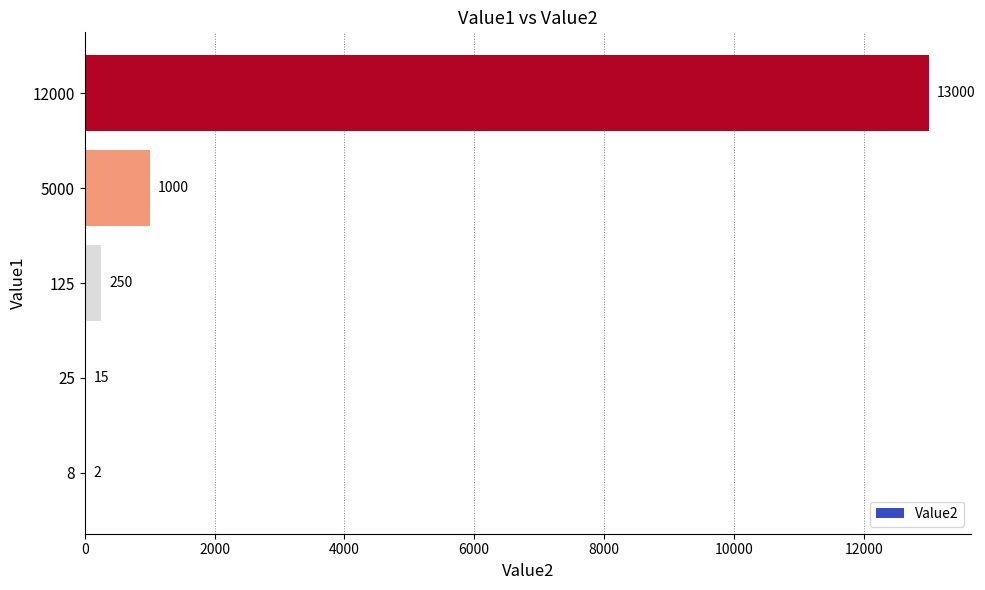

What is the greatest value displayed?

13000